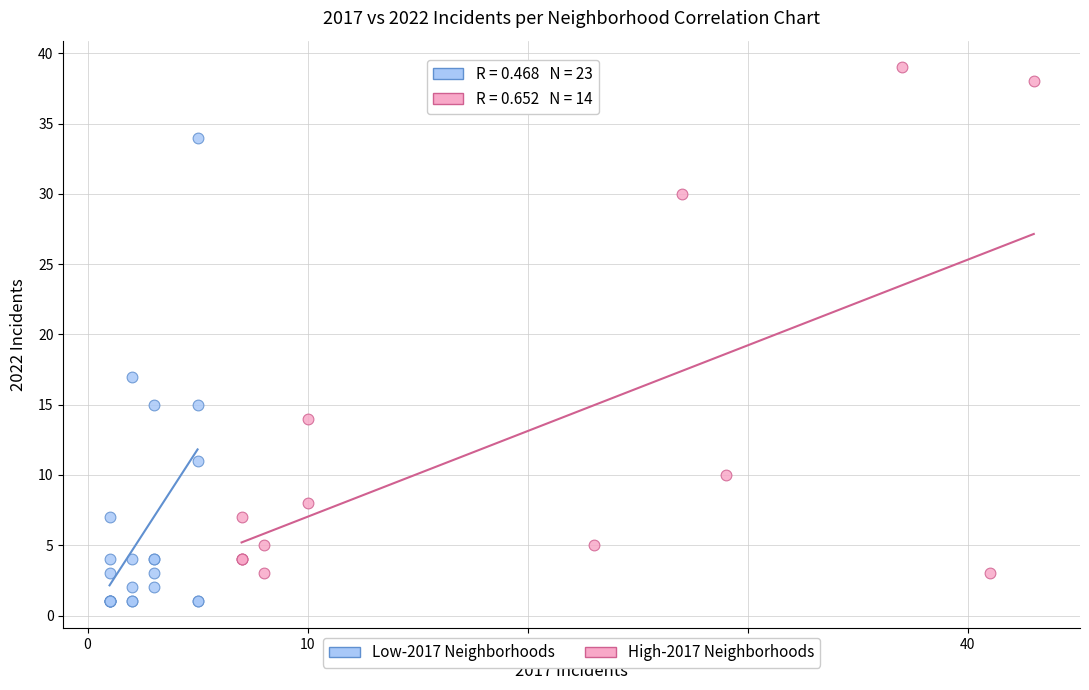

What are all the series names shown in the legend?

Low-2017 Neighborhoods, High-2017 Neighborhoods